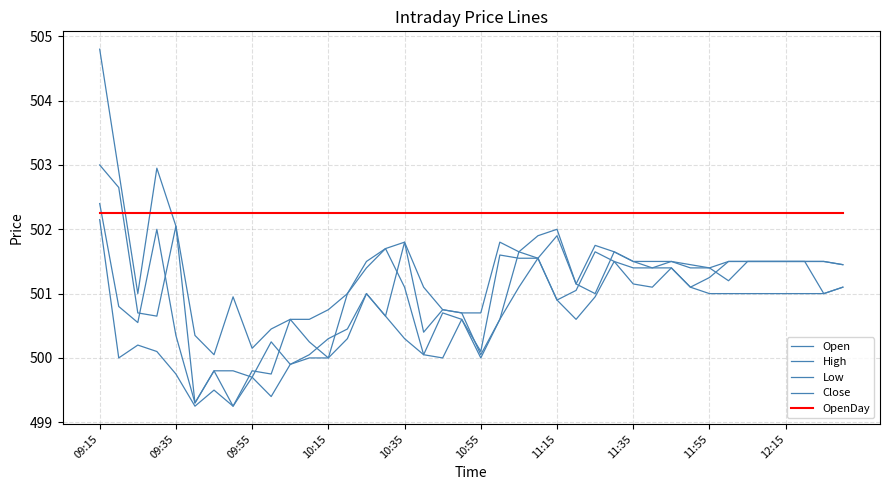

Where do Close and Open first cross each other?

09:55 and 10:15